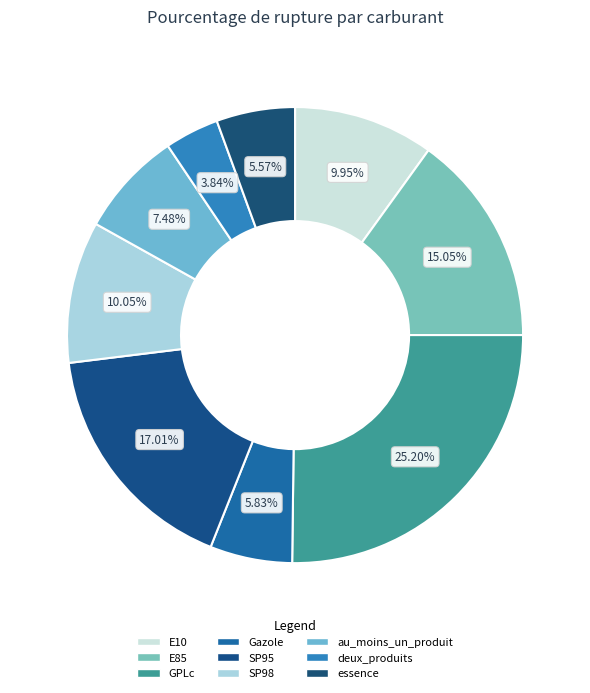

What percentage is the au_moins_un_produit slice, to the nearest percent?

7%